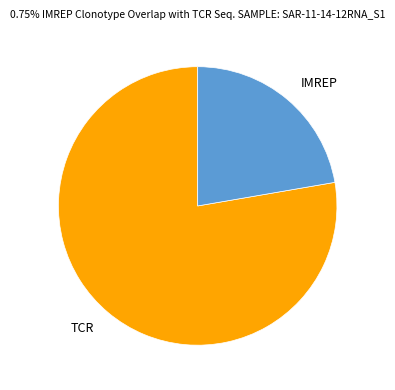

Which category has the smallest portion of the pie?

IMREP